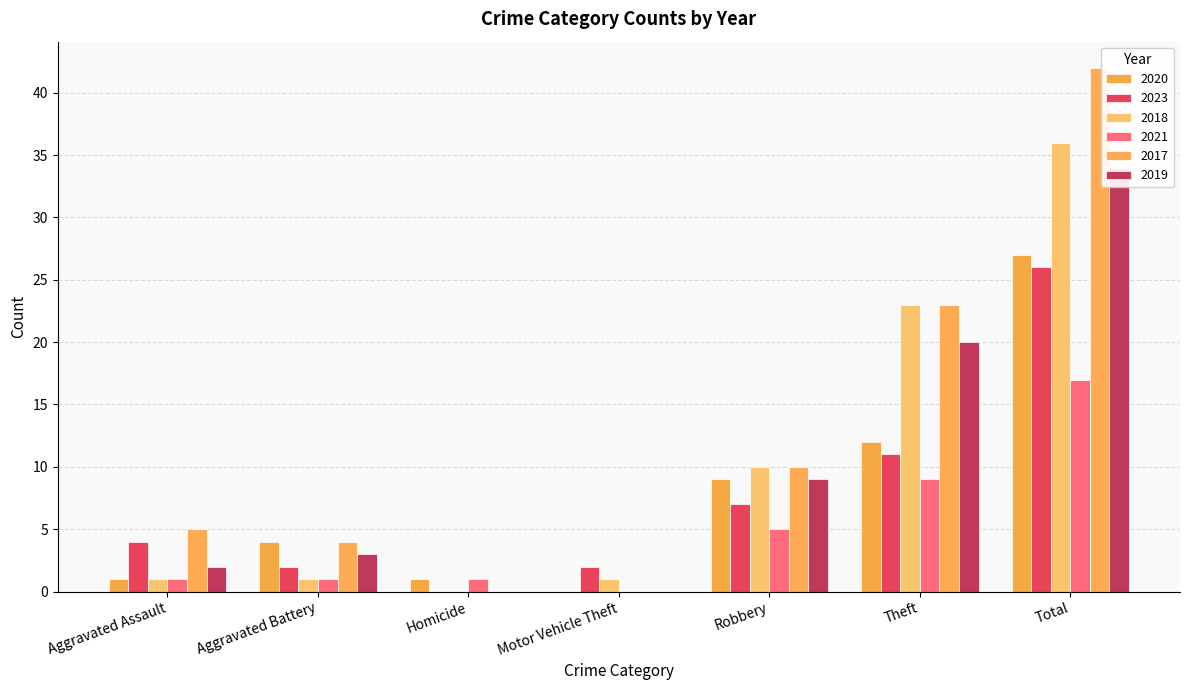

What is the sum of the 2018 values at Aggravated Assault and Robbery?

11